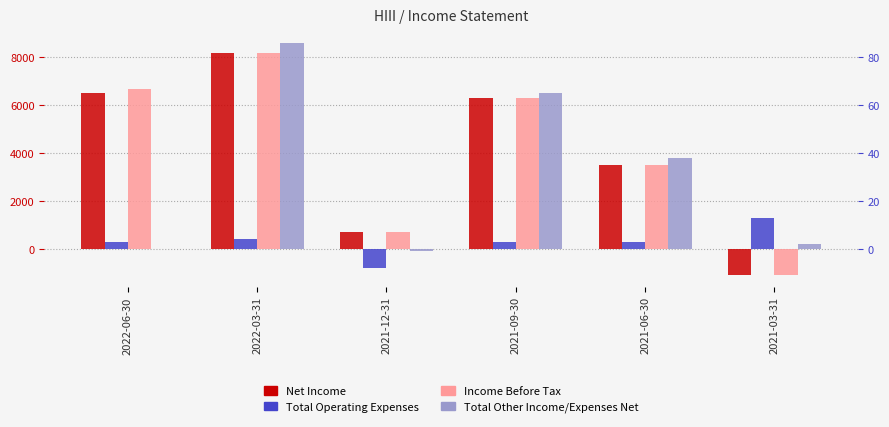

Reading left to right, extract all data points from this chart.

Net Income: 6500	8200	700	6300	3500	-1100
Total Operating Expenses: 300	400	-800	300	300	1300
Income Before Tax: 6700	8200	700	6300	3500	-1100
Total Other Income/Expenses Net: 0	8600	-100	6500	3800	200